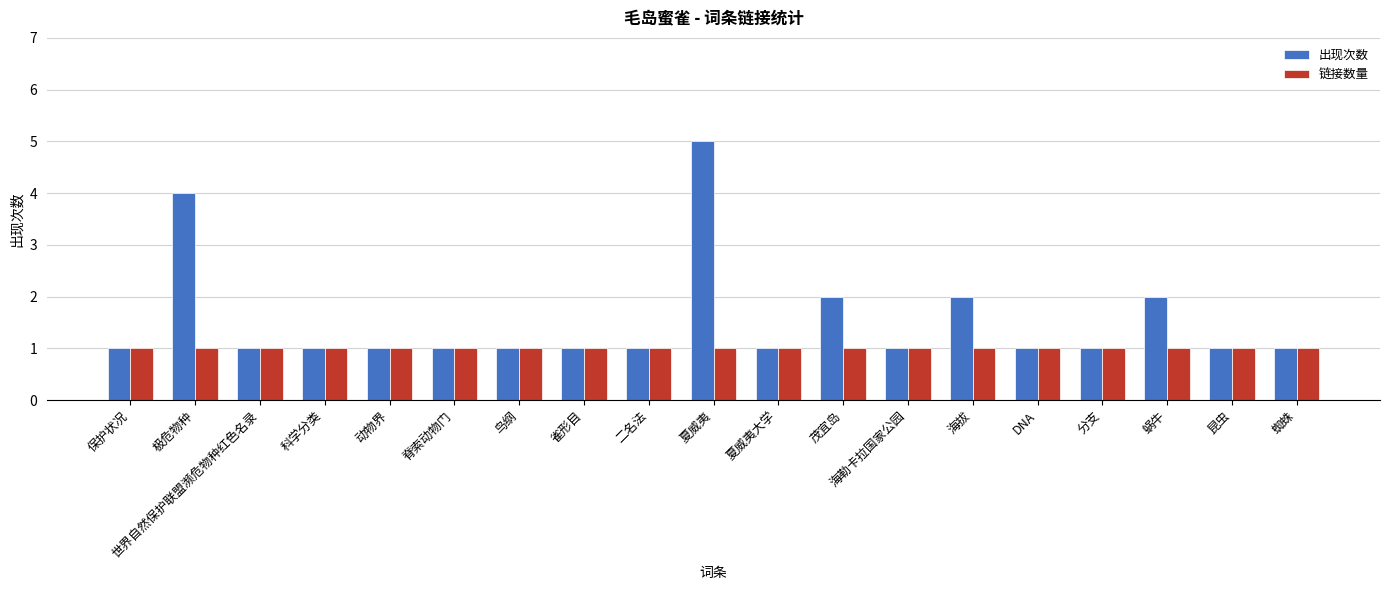

What position from the left is 世界自然保护联盟濒危物种红色名录?

3